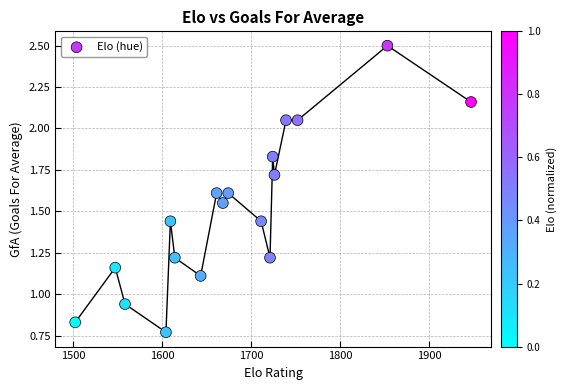

What is the range of X values (max minus min)?

445.0